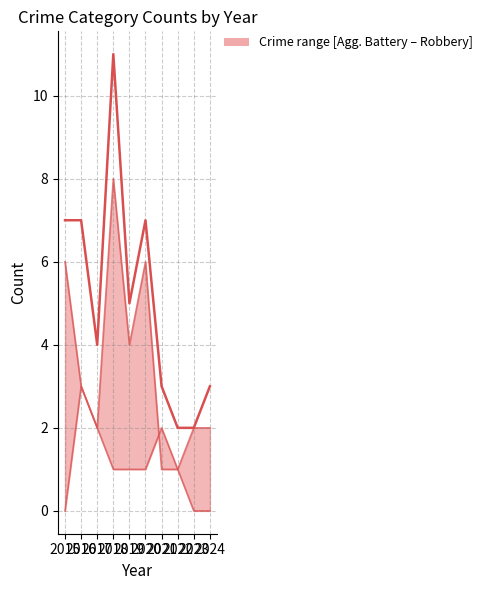

How many data points in Robbery are above 3?

4